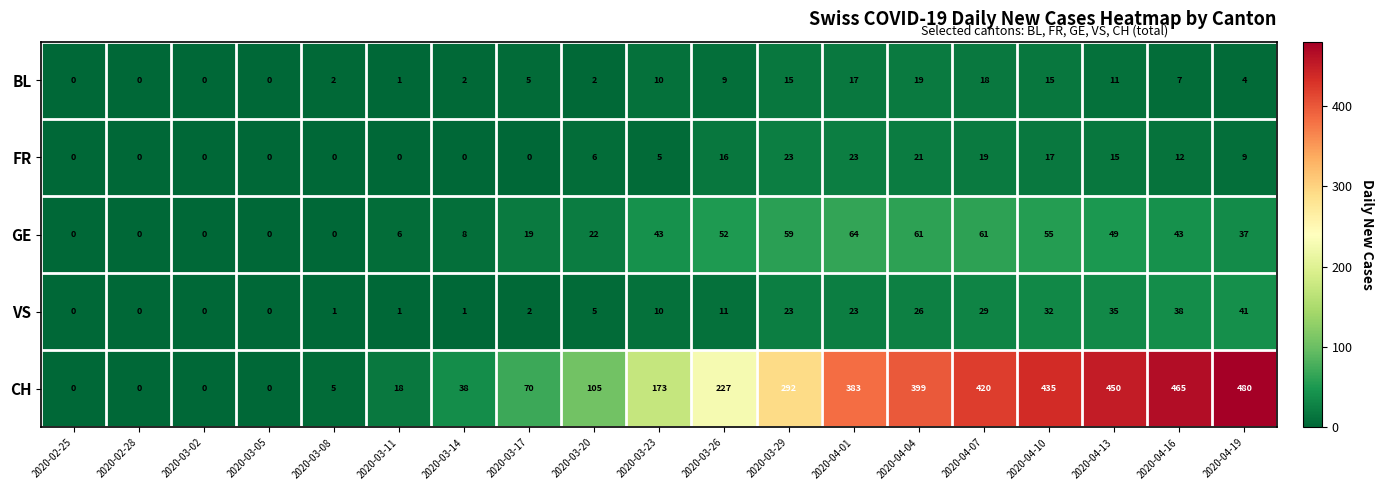

What is the approximate value of CH at 2020-03-29, to the nearest 5?

290